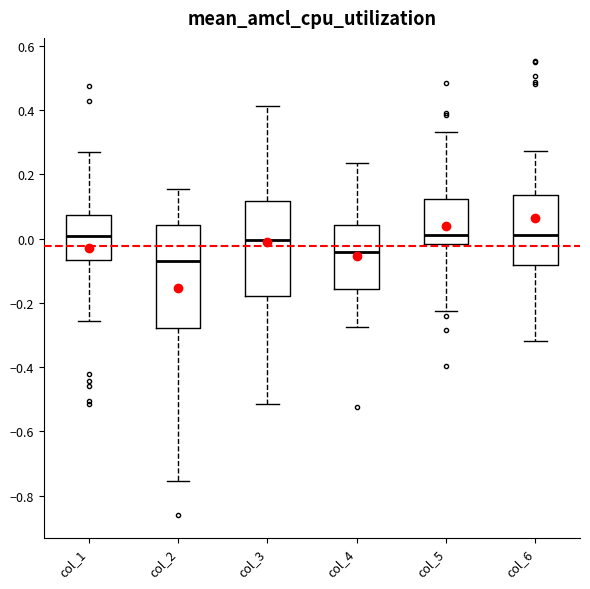

Reading left to right, read every box against the y-axis: the position of its median line, the range the box covers, and the ends of its whiskers. The values are not printed on the chart, so give them approximately, as read against the axis.

col_1: median 0.00, box -0.06 to 0.08, whiskers -0.26 to 0.28
col_2: median -0.06, box -0.28 to 0.04, whiskers -0.76 to 0.16
col_3: median 0.00, box -0.18 to 0.12, whiskers -0.52 to 0.42
col_4: median -0.04, box -0.16 to 0.04, whiskers -0.28 to 0.24
col_5: median 0.02, box -0.02 to 0.12, whiskers -0.22 to 0.34
col_6: median 0.02, box -0.08 to 0.14, whiskers -0.32 to 0.28